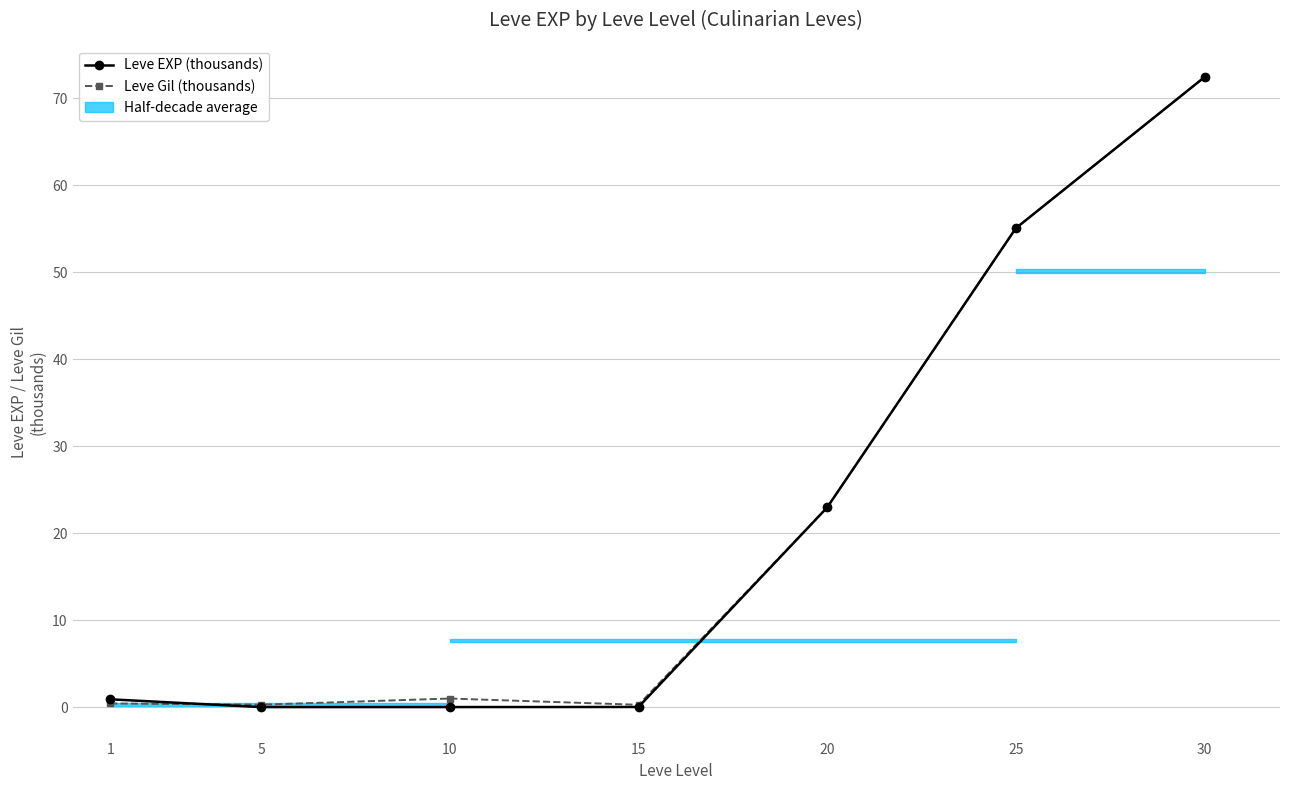

Where do Leve Gil (thousands) and Leve EXP (thousands) first cross each other?

1 and 5